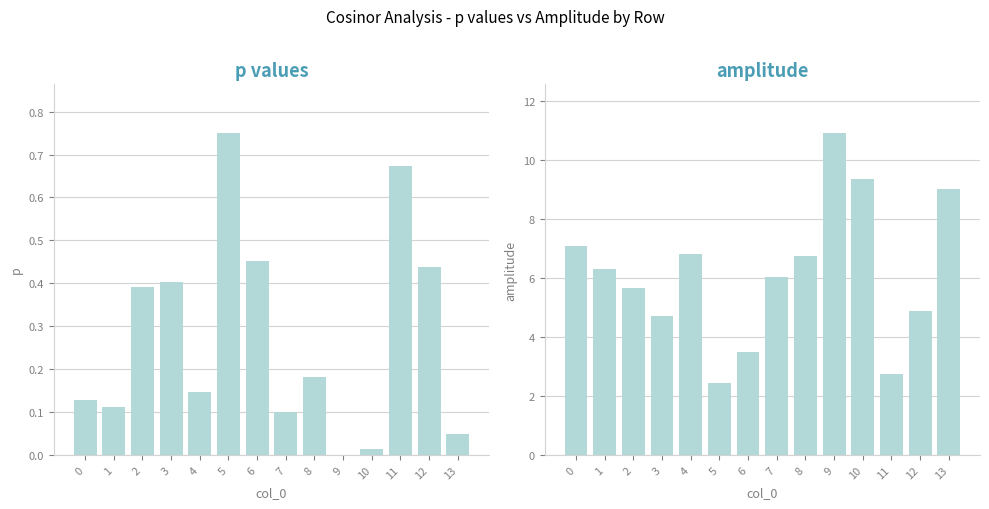

What are all the series names shown in the legend?

p, amplitude